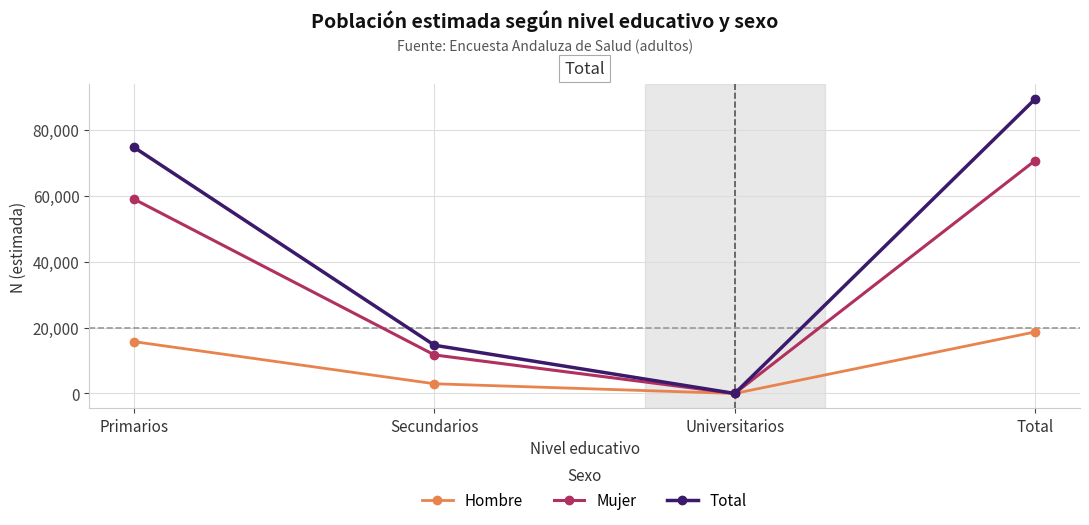

How many data points in Mujer are less than 58900?

2